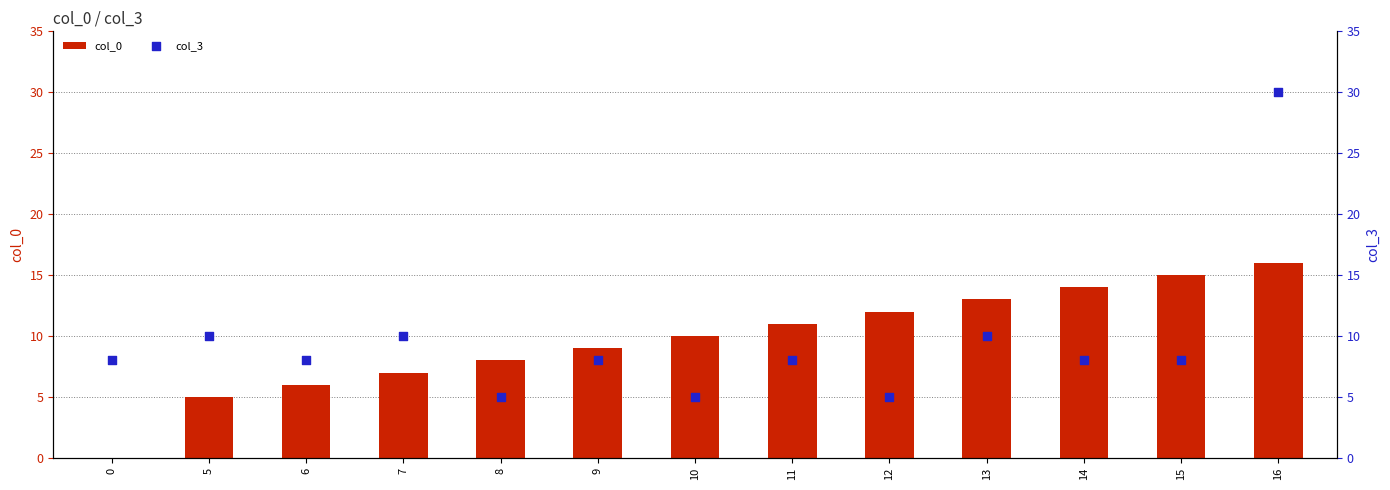

What is the total value across all series at 16?

46